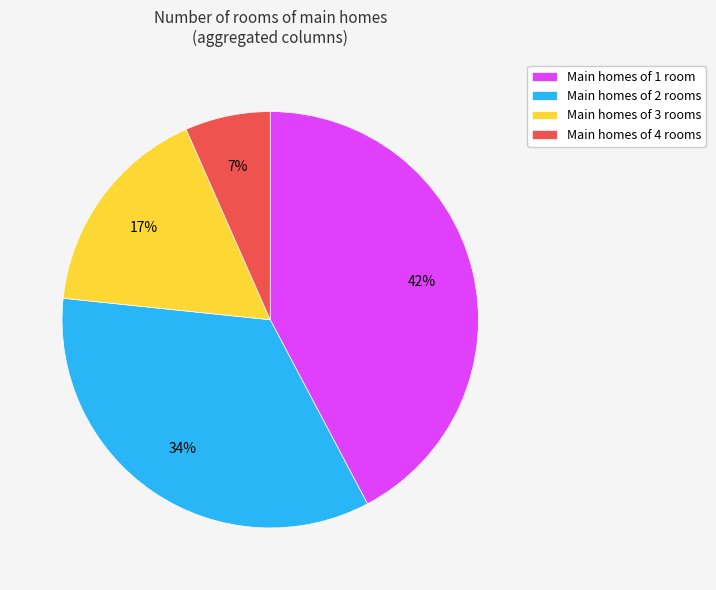

Which slice is the smallest?

Main homes of 4 rooms